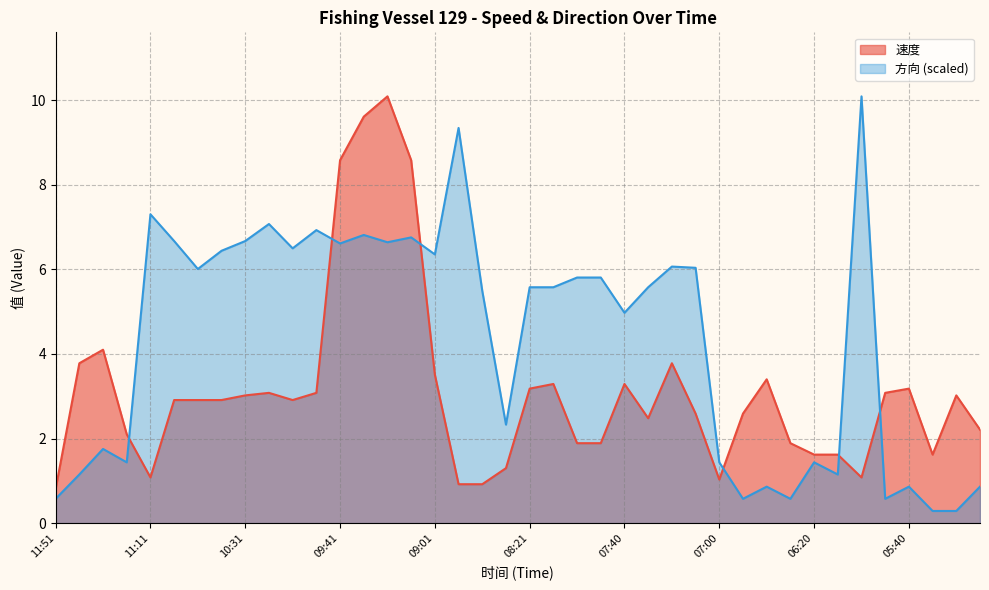

List the series in order of their overall mean, lowest first.

速度, 方向 (scaled)